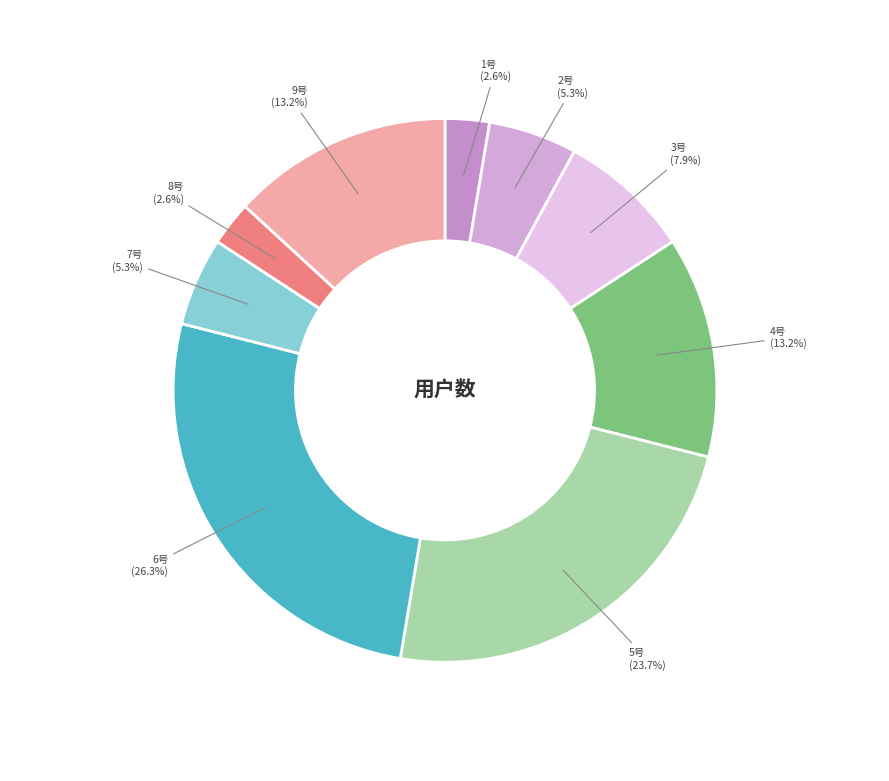

True or false: 6号 accounts for 26% of the total.

True